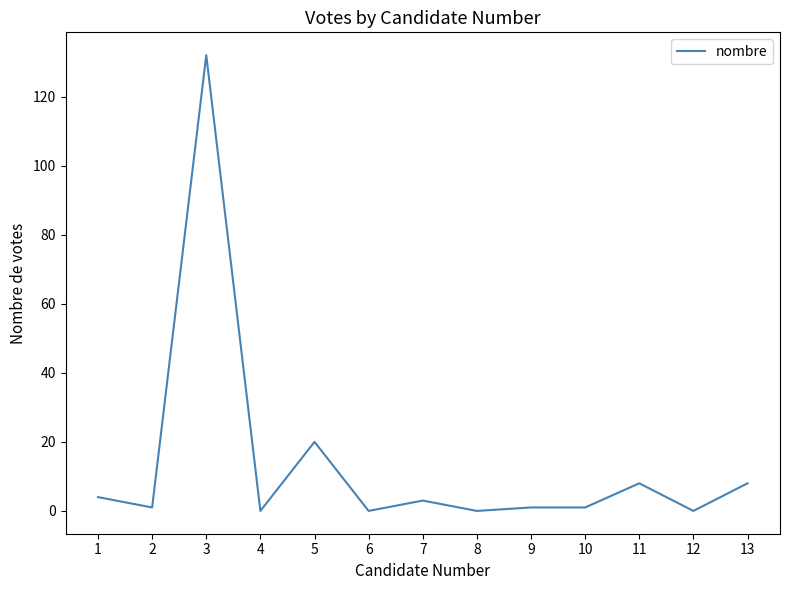

How many series are shown in this chart?

1